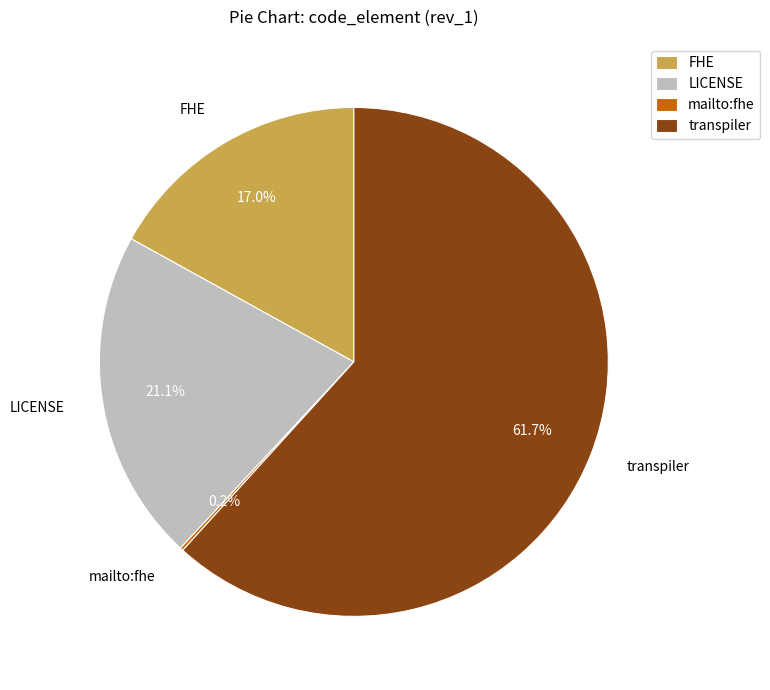

To the nearest percent, what portion does transpiler represent?

62%